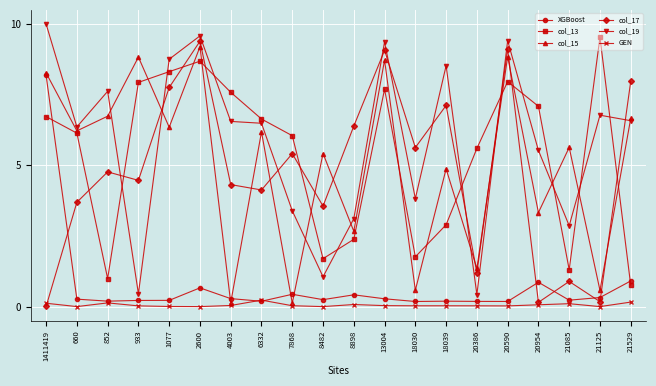

Rank the series by their maximum value, from highest to lowest.

col_19, col_13, col_17, col_15, XGBoost, GEN